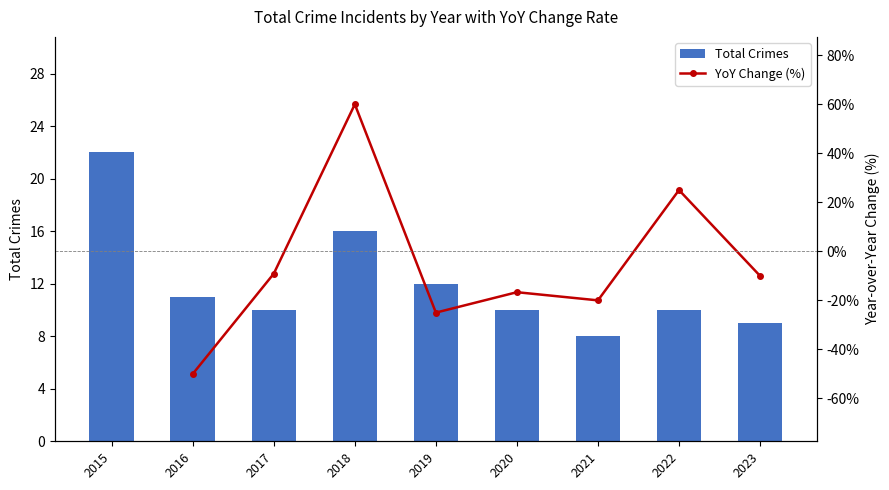

Are the bars grouped side by side (vs. stacked)?

No